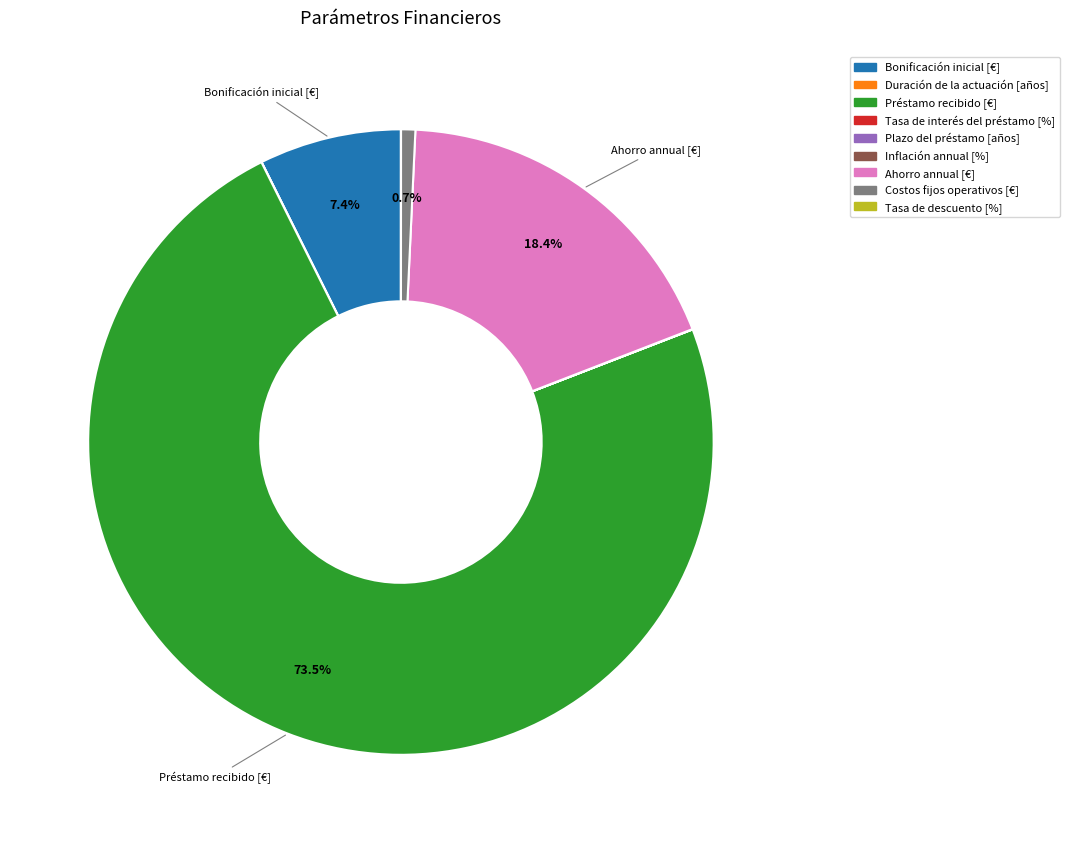

What is the majority slice?

Préstamo recibido [€]